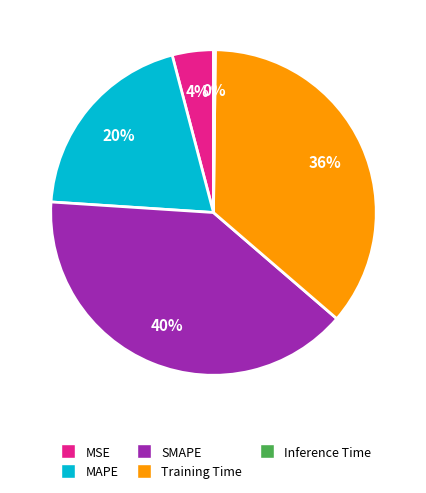

What is the ratio of the value at MAPE to the value at Training Time?

0.6